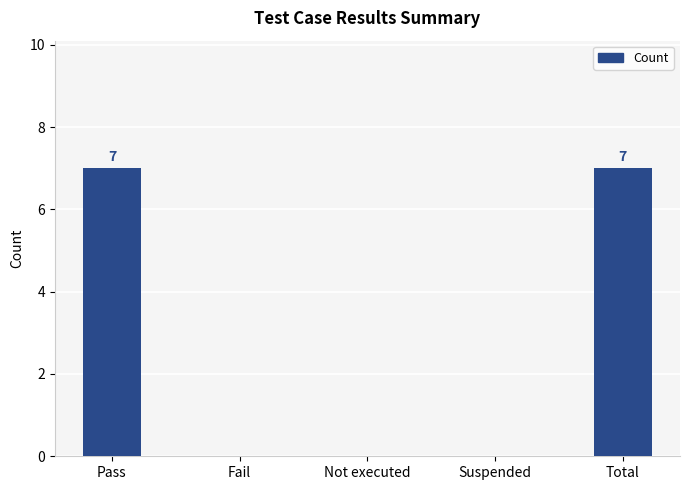

What is the maximum value shown in the chart?

7